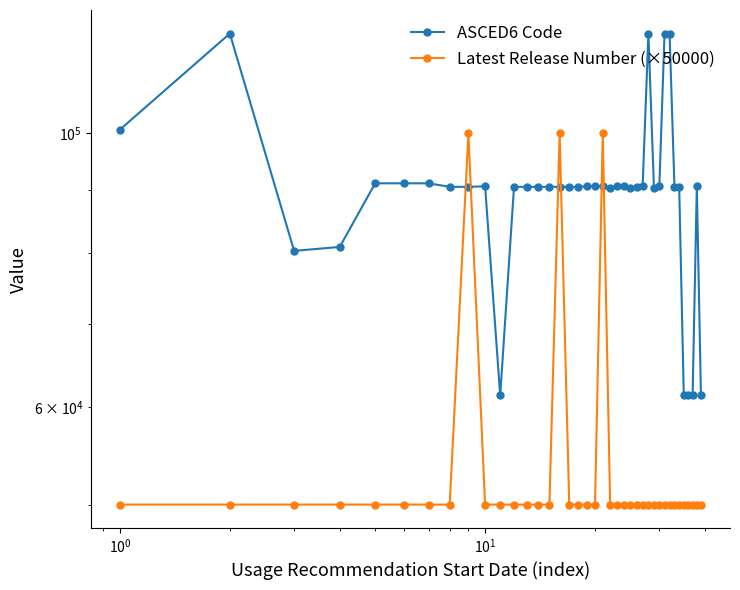

How many categories are shown in the chart?

39